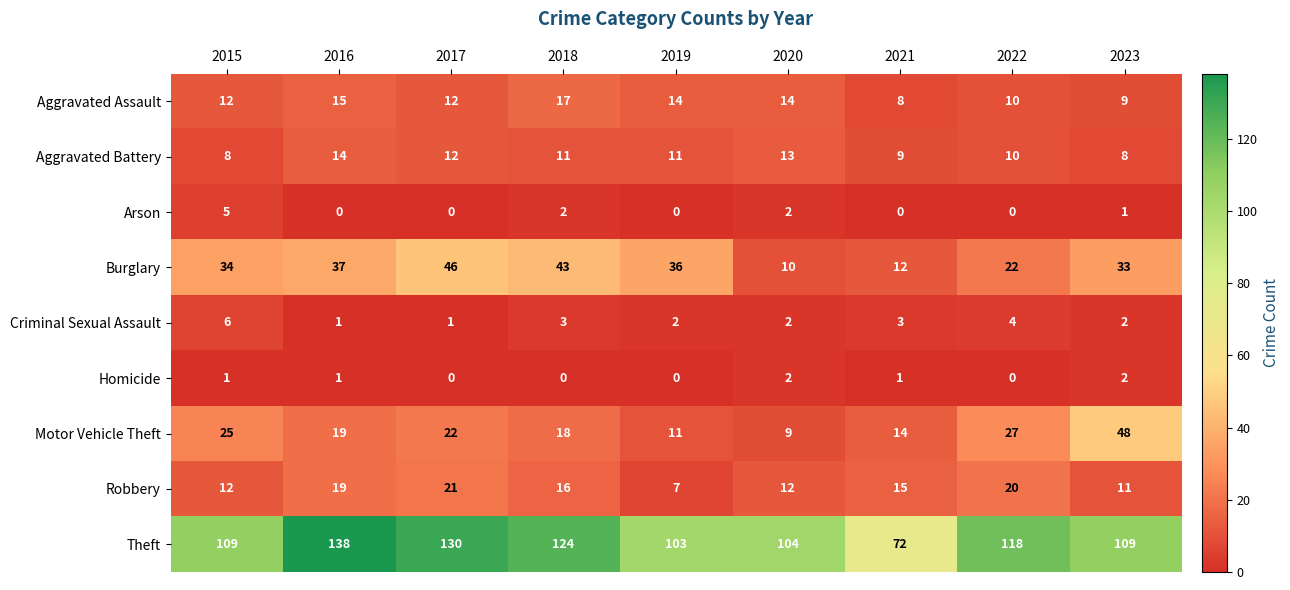

What is the difference between the maximum and second lowest values in the Robbery series?

10